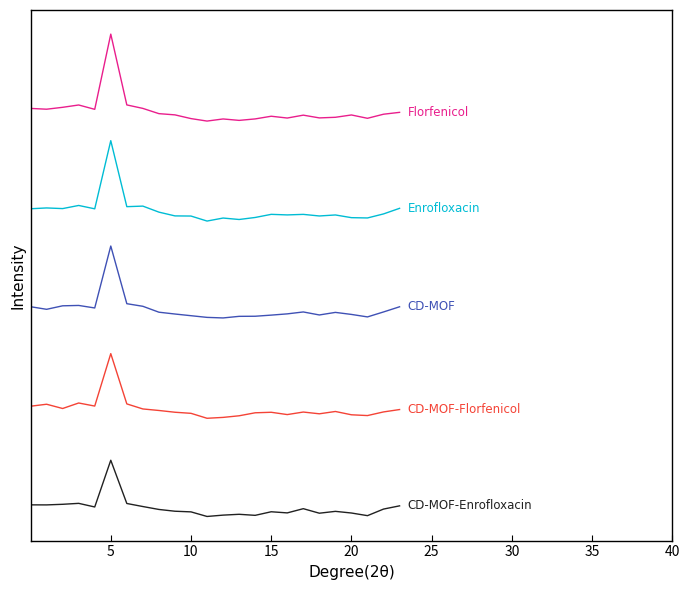

Does the chart have visible grid lines?

No